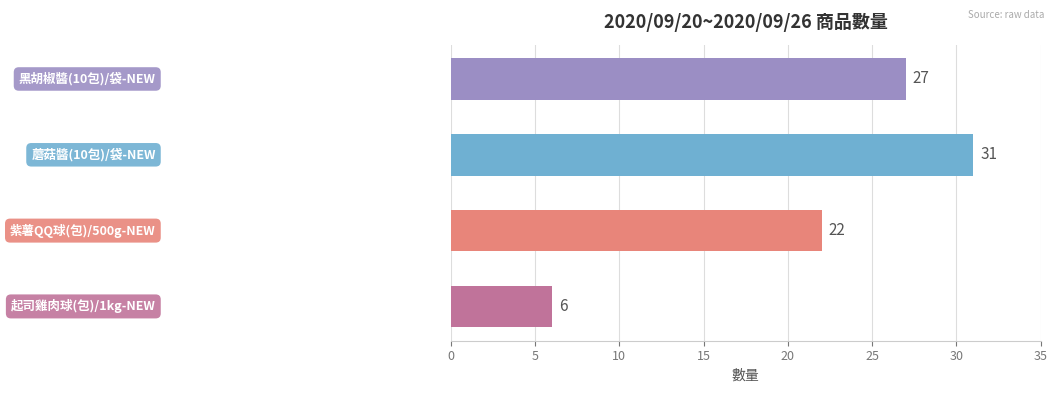

Count the values in the range 22 to 31.

3